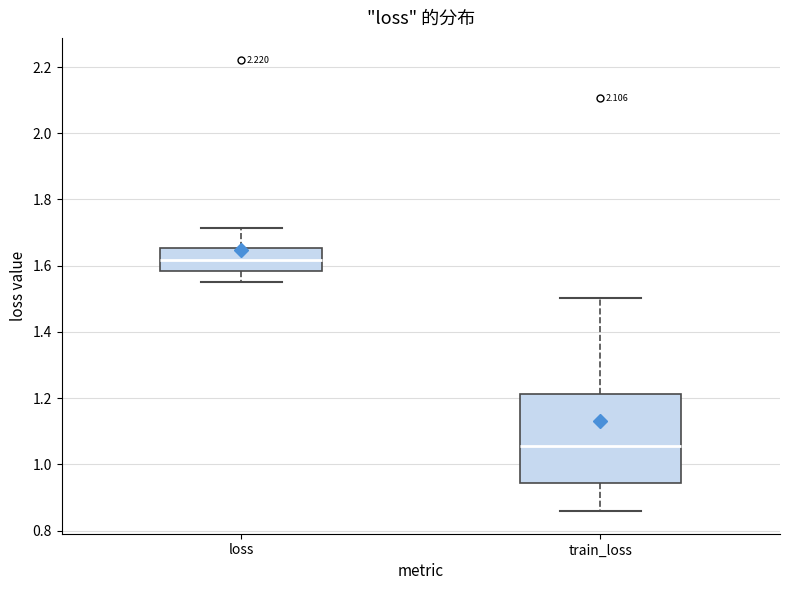

Reading left to right, read every box against the y-axis: the position of its median line, the range the box covers, and the ends of its whiskers. The values are not printed on the chart, so give them approximately, as read against the axis.

loss: median 1.62, box 1.58 to 1.66, whiskers 1.56 to 1.72
train_loss: median 1.06, box 0.94 to 1.22, whiskers 0.86 to 1.50